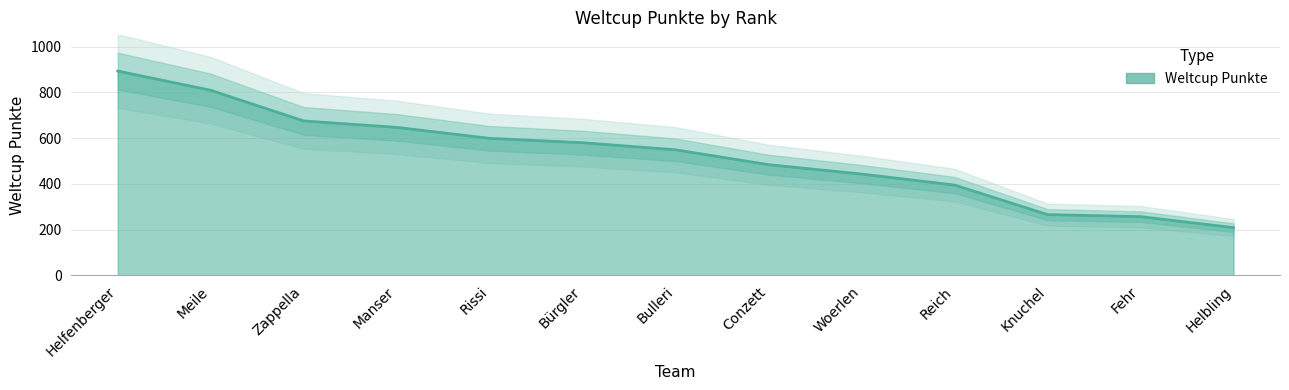

Reading right to left, transcribe all the data shown in this chart.

Helbling=209	Fehr=257	Knuchel=266	Reich=395	Woerlen=443	Conzett=484	Bulleri=549	Bürgler=580	Rissi=599	Manser=647	Zappella=675	Meile=809	Helfenberger=893